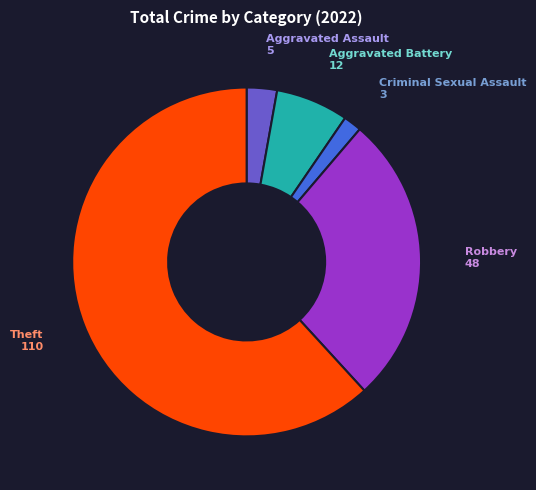

Does any single category account for the majority?

Yes